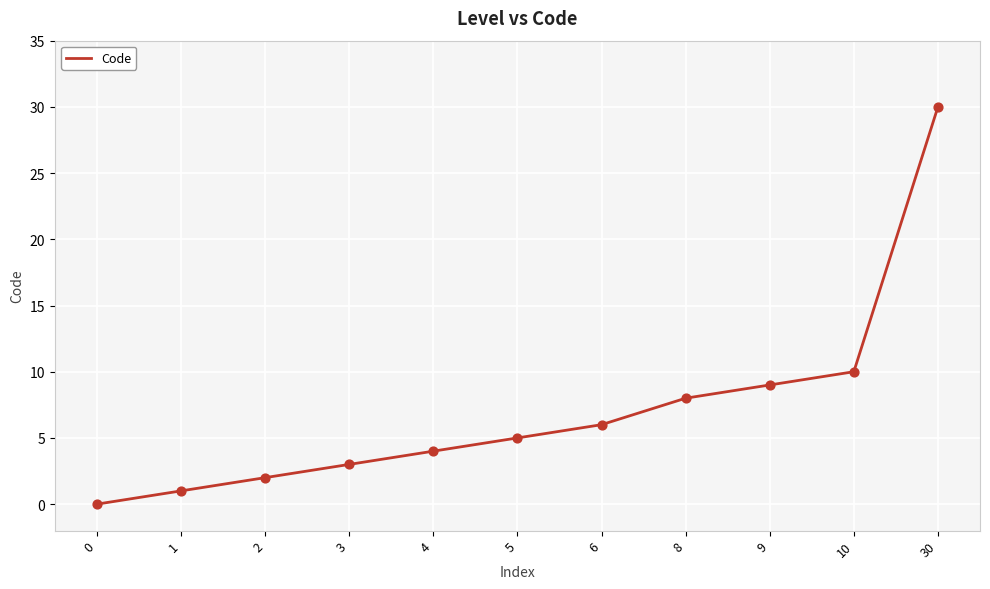

What is the change in value from 5 to 6?

+1